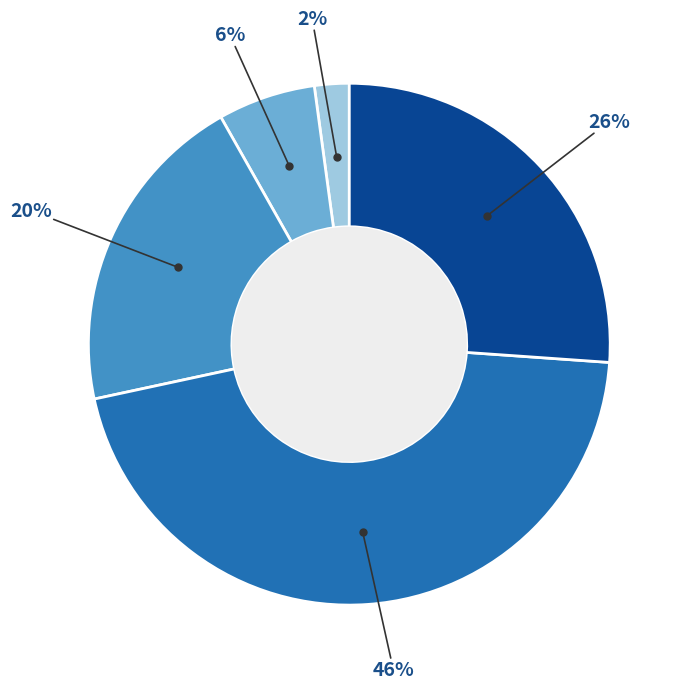

Is there any slice that represents more than half of the pie?

No